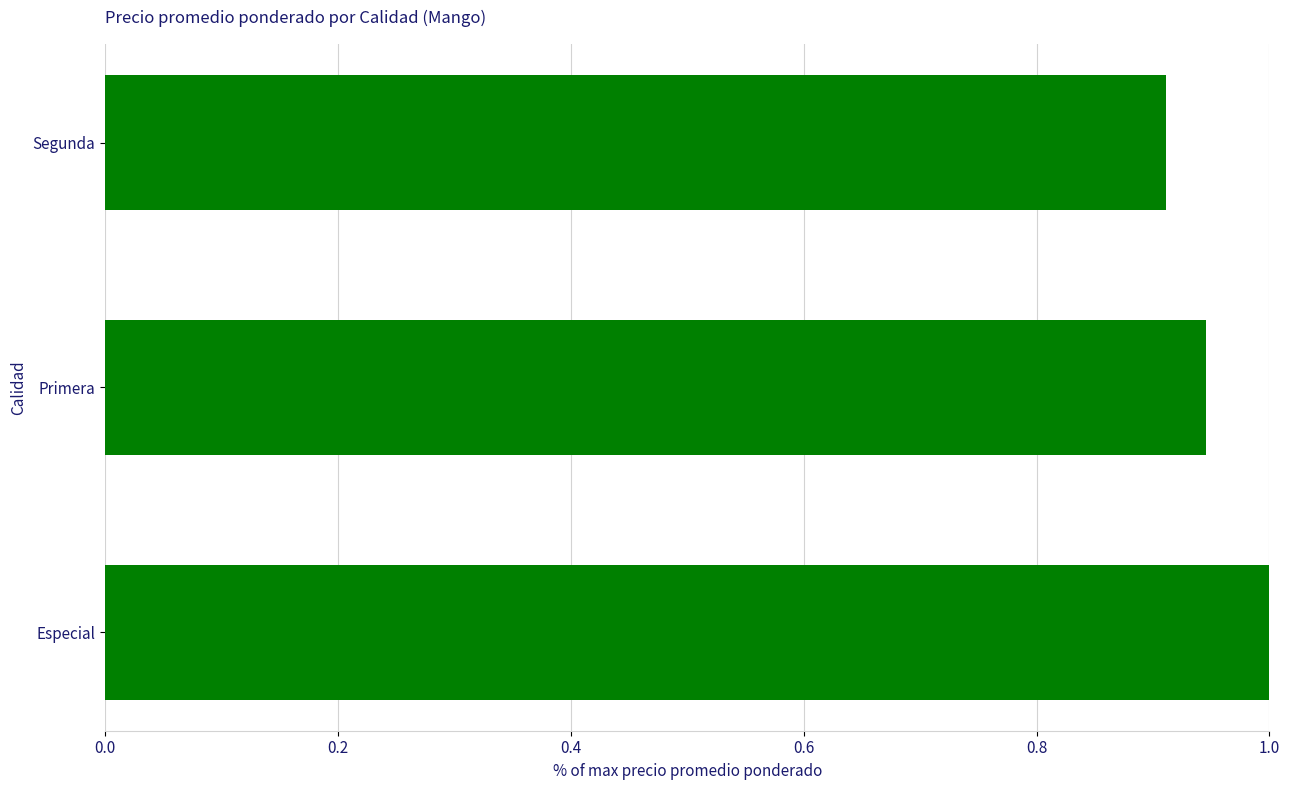

List the labels in order of value, largest first.

Especial, Primera, Segunda